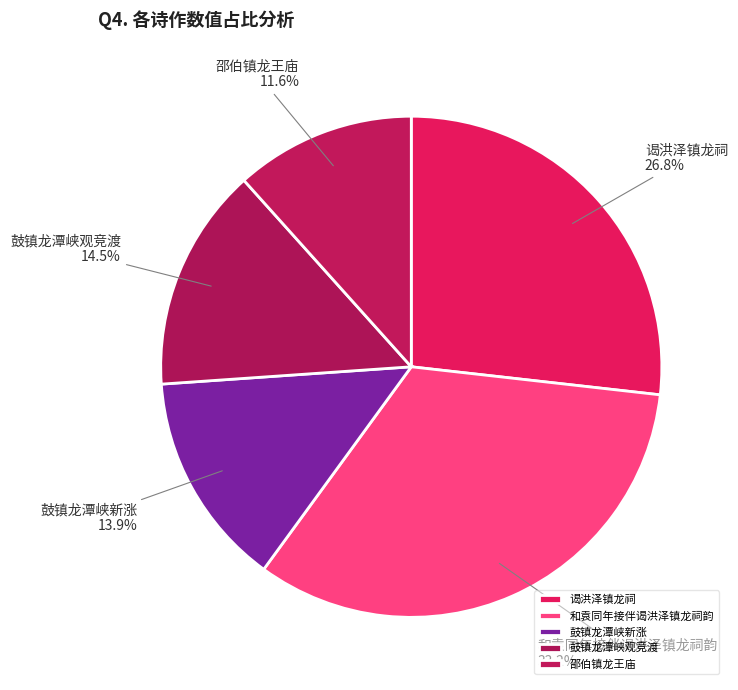

Is it true that 和袁同年接伴谒洪泽镇龙祠韵 is 17% of the pie?

False